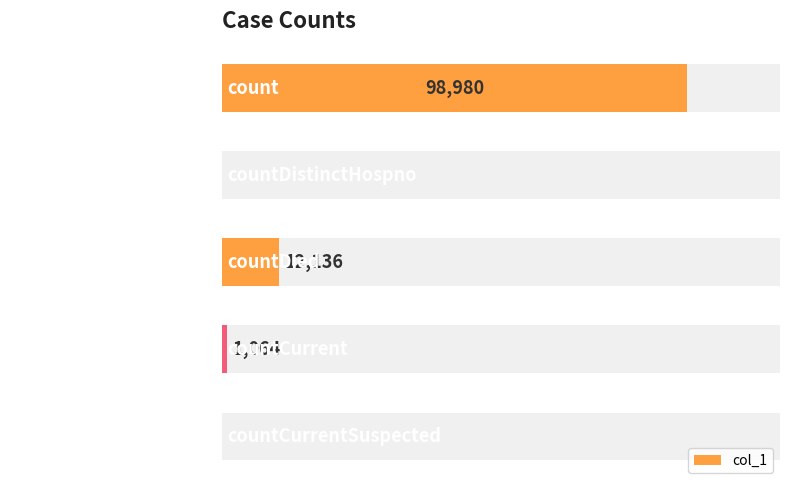

Count the number of categories in the chart.

5